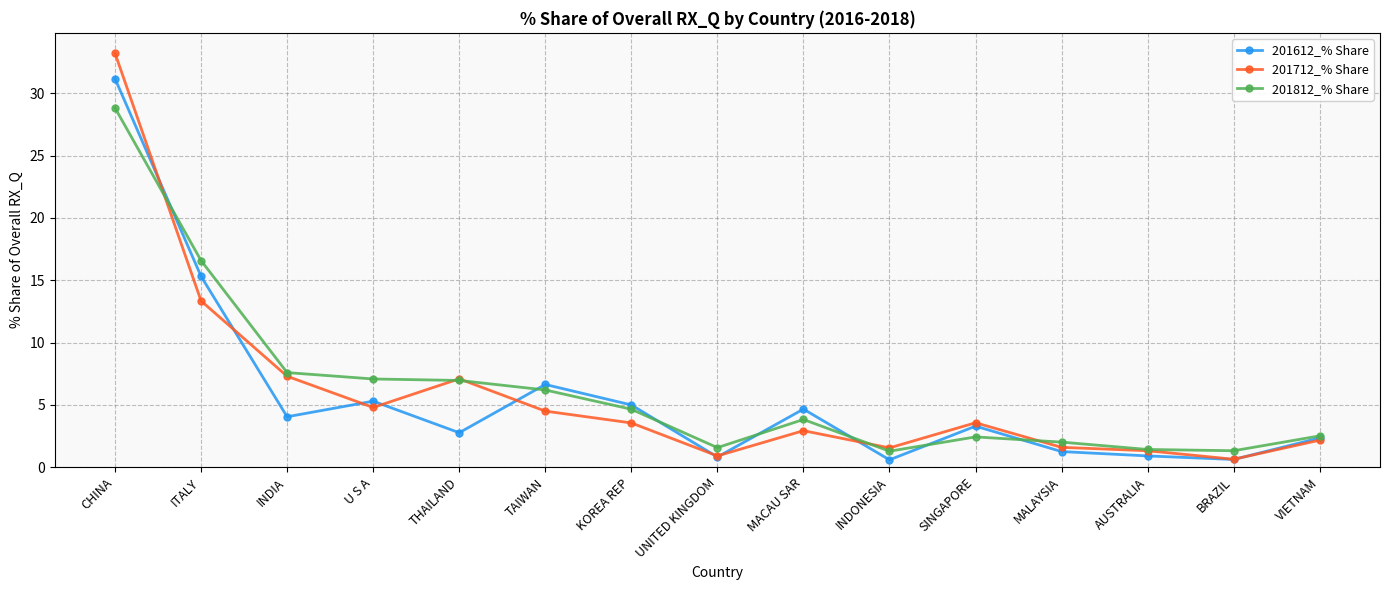

At which label does 201712_% Share reach its peak?

CHINA